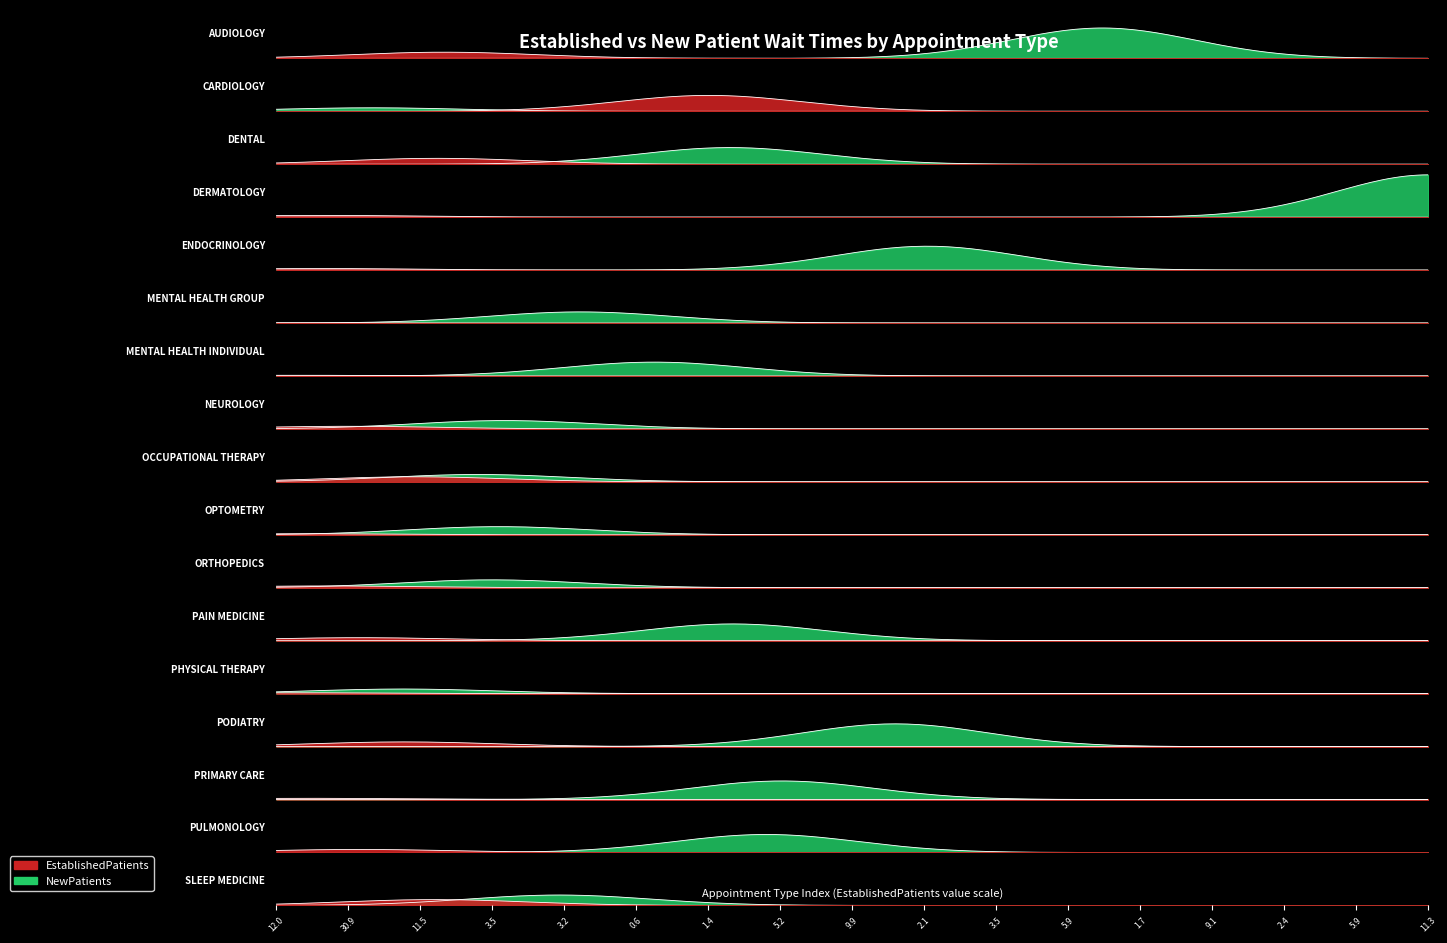

The EstablishedPatients series shows 3.1 at PAIN MEDICINE. True or false?

False